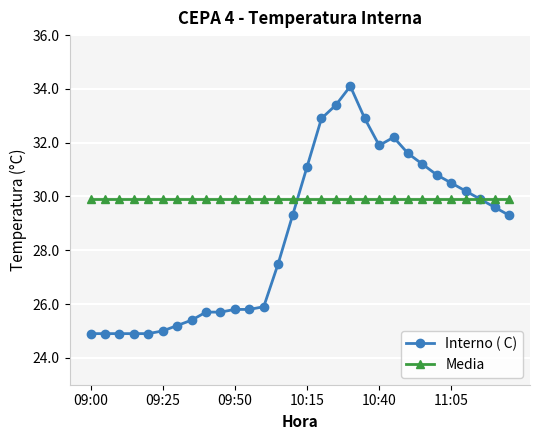

Which series has the largest total across all categories?

Media